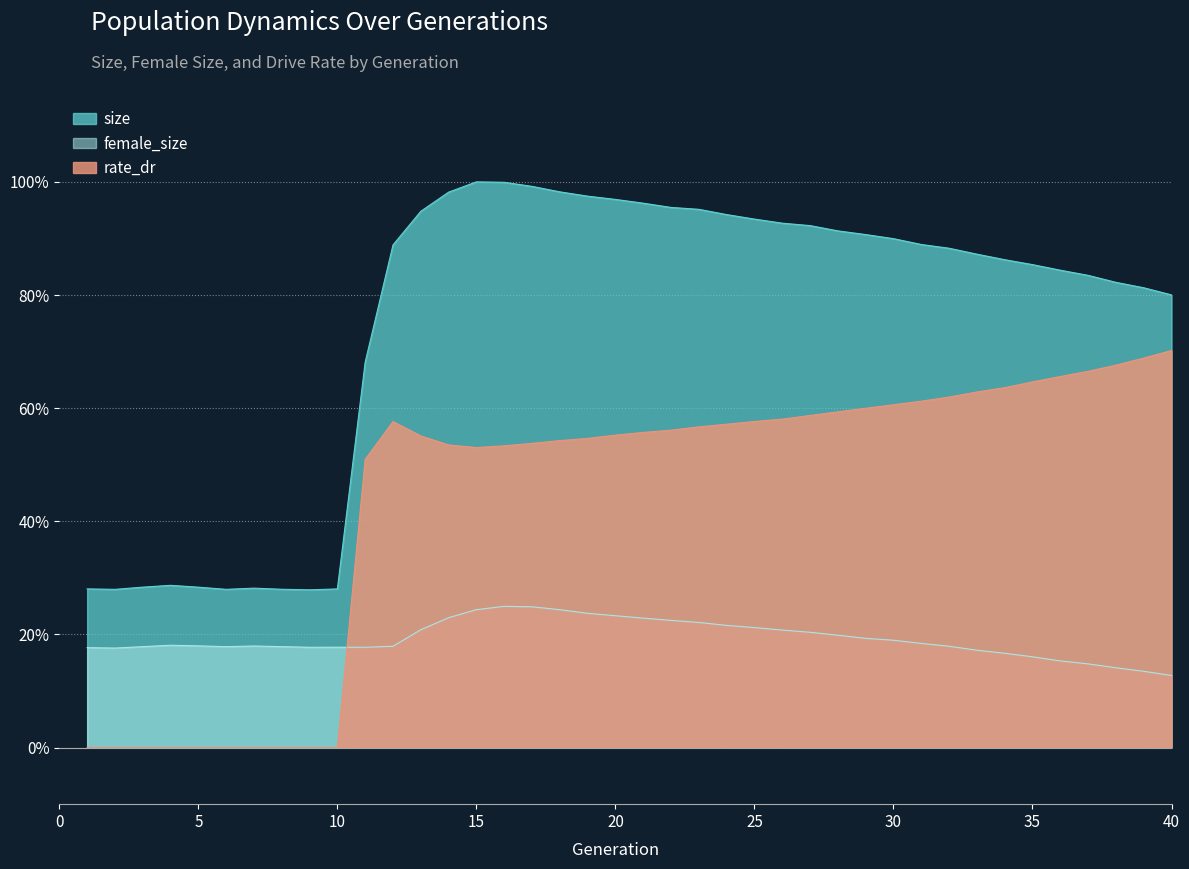

Which category has the highest value across all series?

15